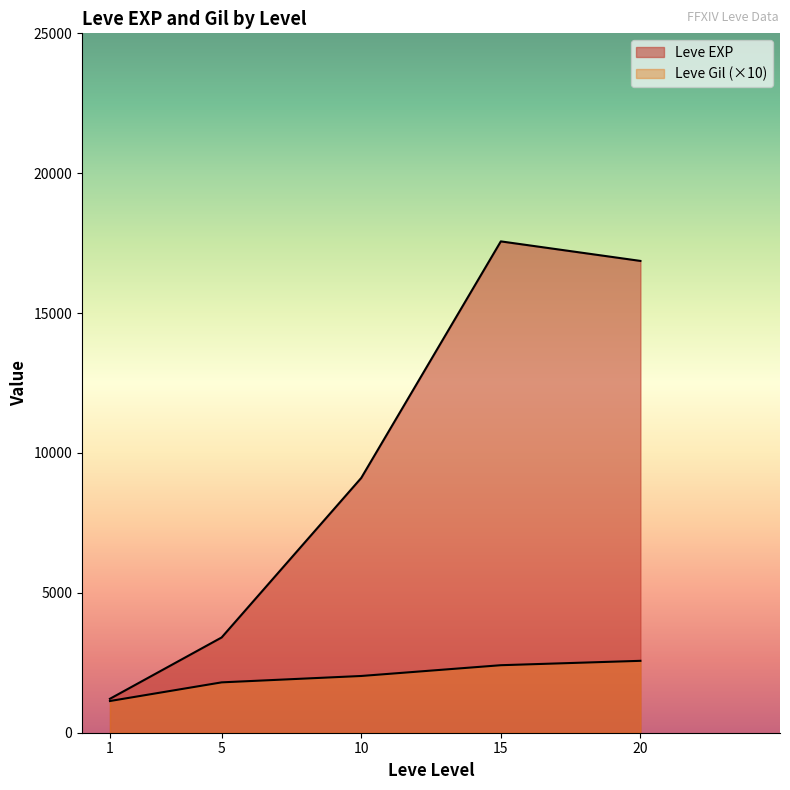

True or false: Leve Gil and Leve EXP cross at least once.

False